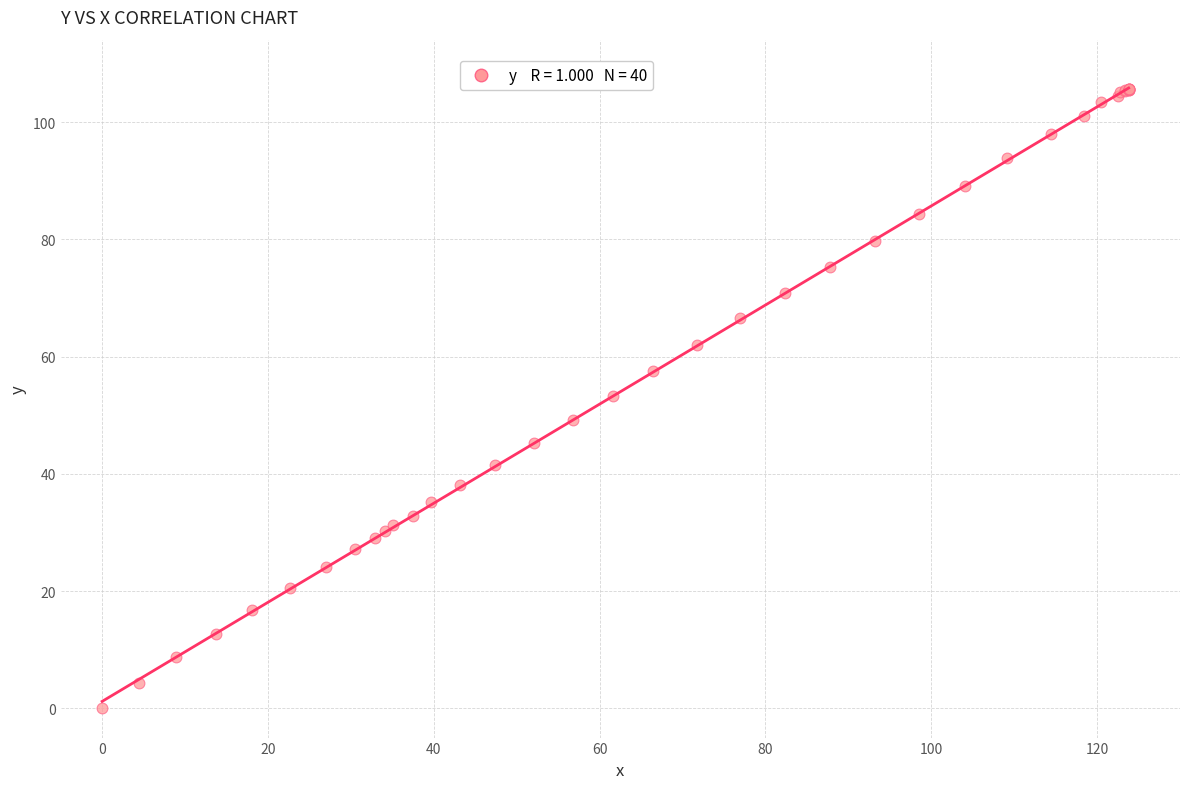

What Y value in the scatter plot is closest to 52?

53.2